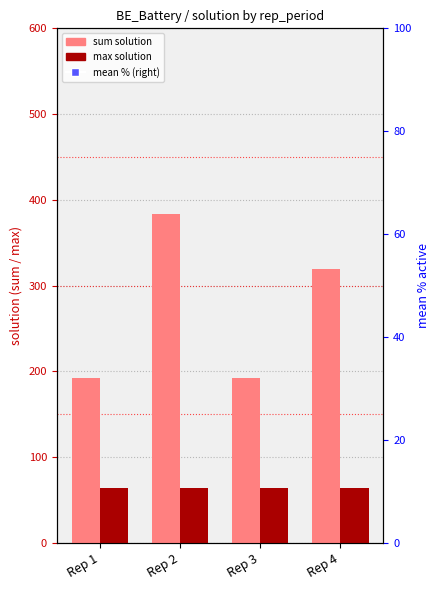

Which series contains the lowest Y value?

max solution